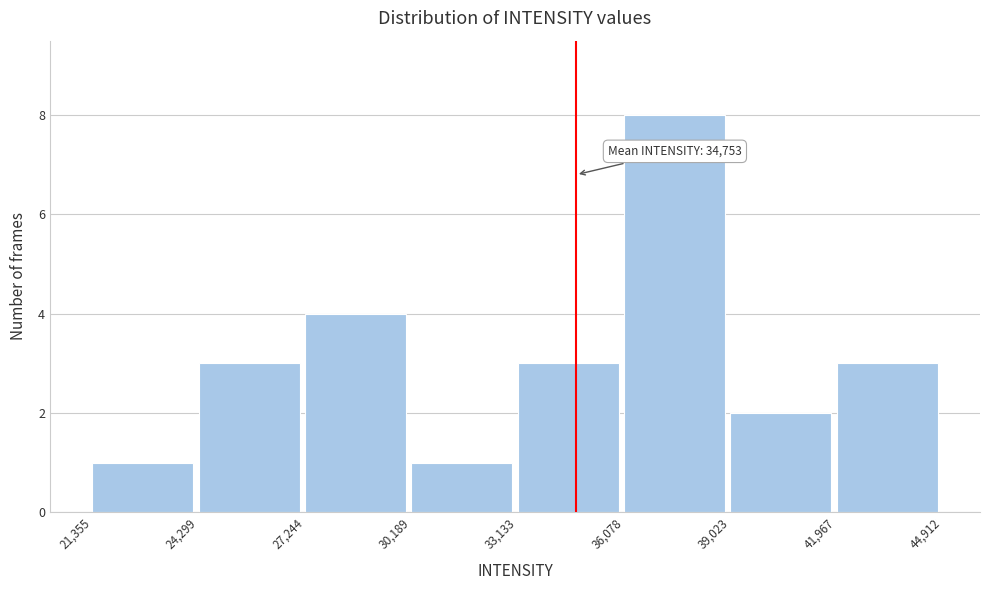

Over which range of the x-axis is the bar tallest?

36,078 to 39,023